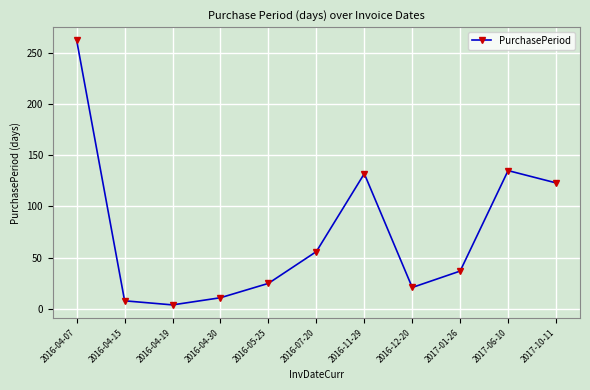

The chart shows a value of 4 at 2016-04-19. True or false?

True